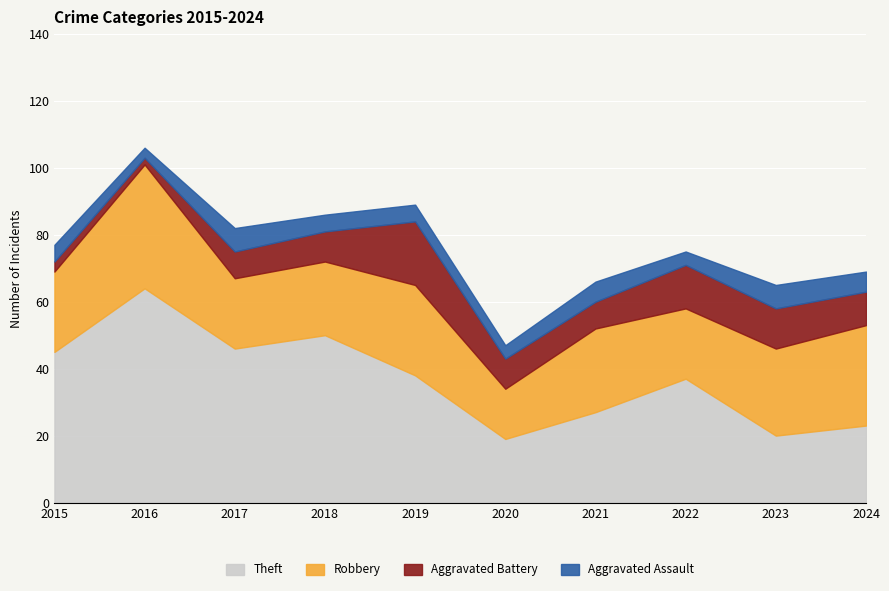

What is the difference between the maximum and minimum values in the Robbery series?

22